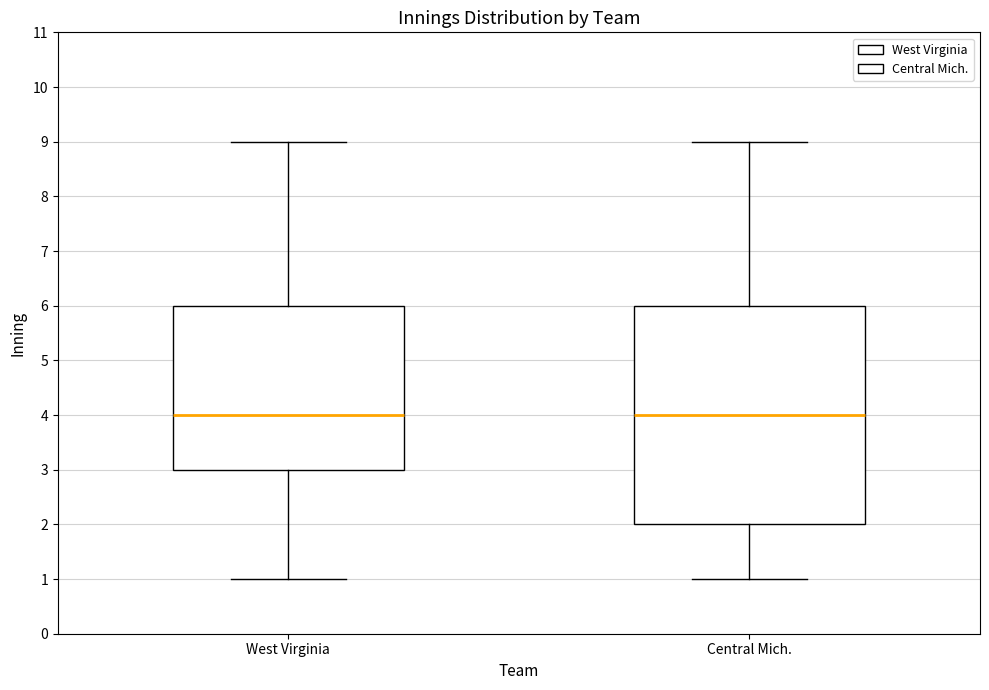

Which box is the tallest, from its lower edge to its upper edge?

Central Mich.